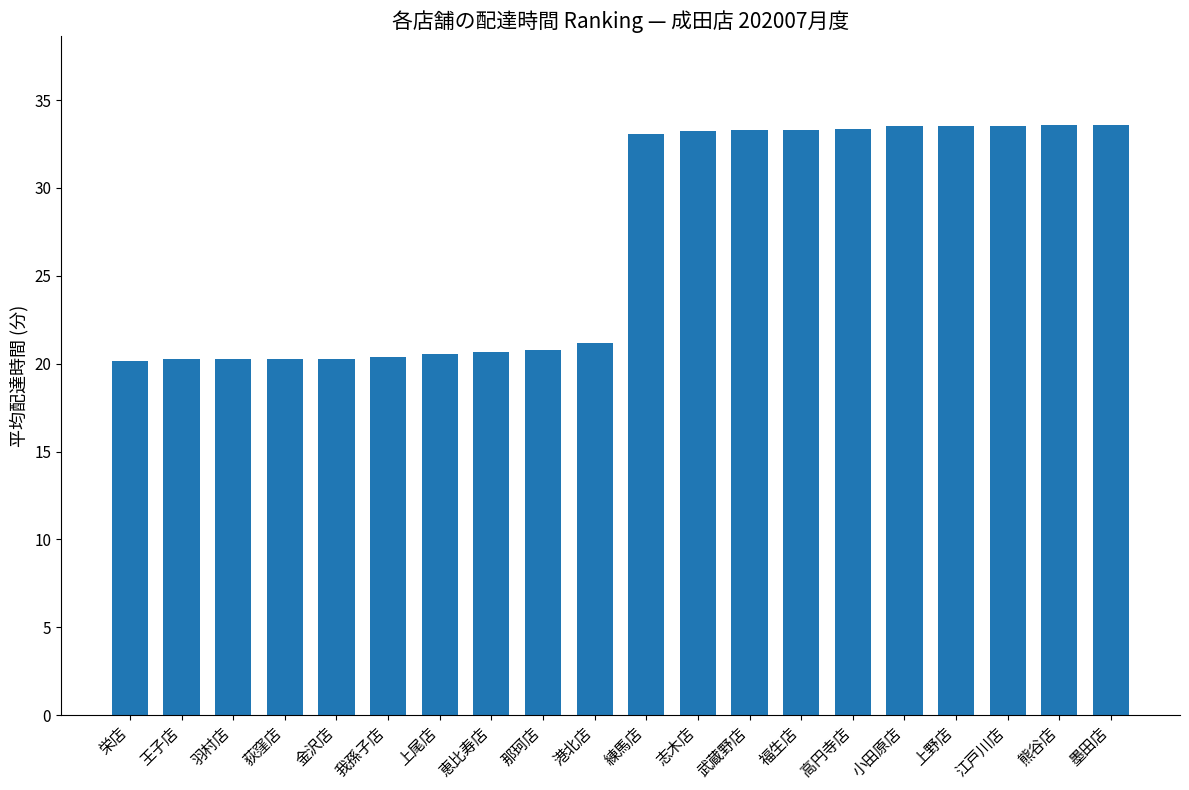

What is the sum of all values?

538.8